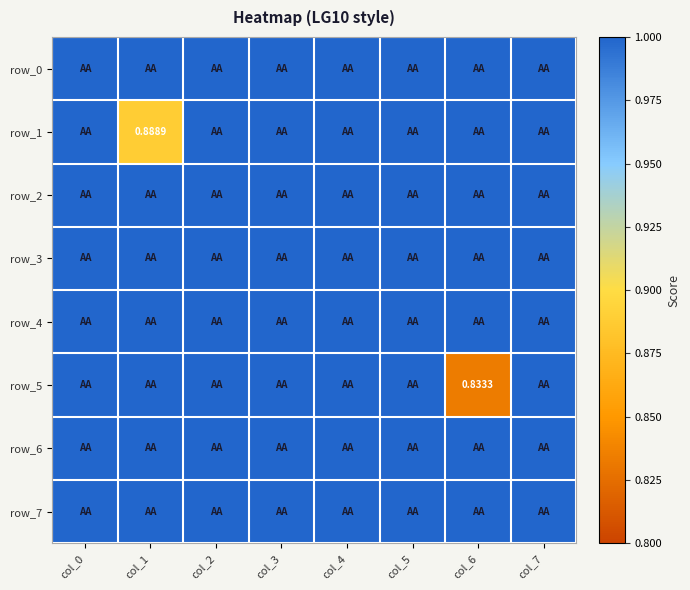

How many categories are shown in the chart?

8